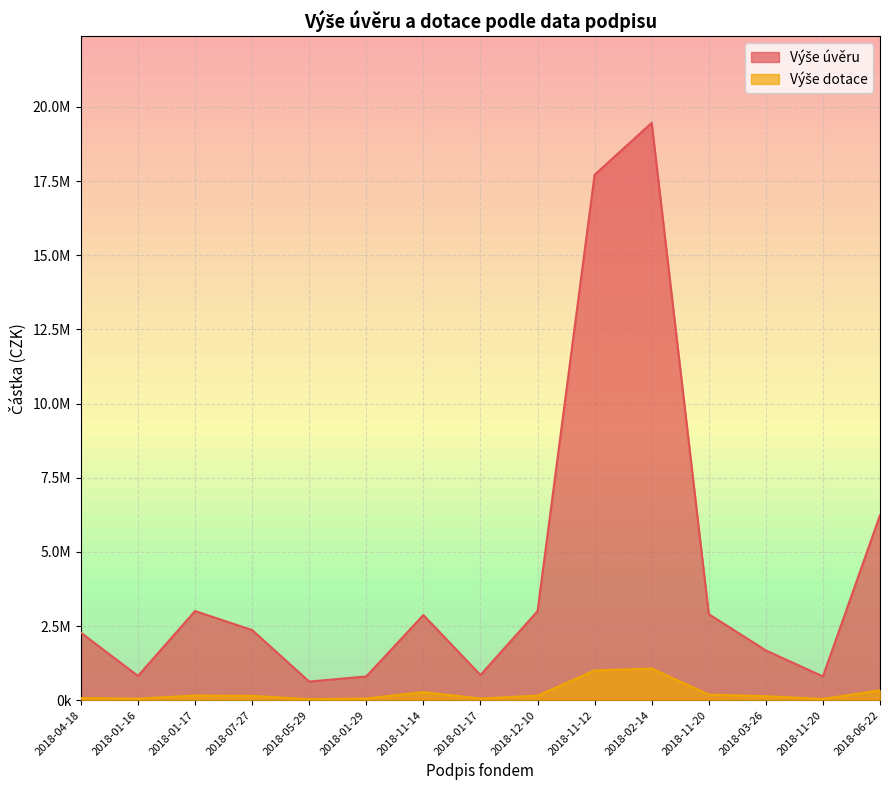

True or false: Výše dotace and Výše úvěru cross at least once.

False